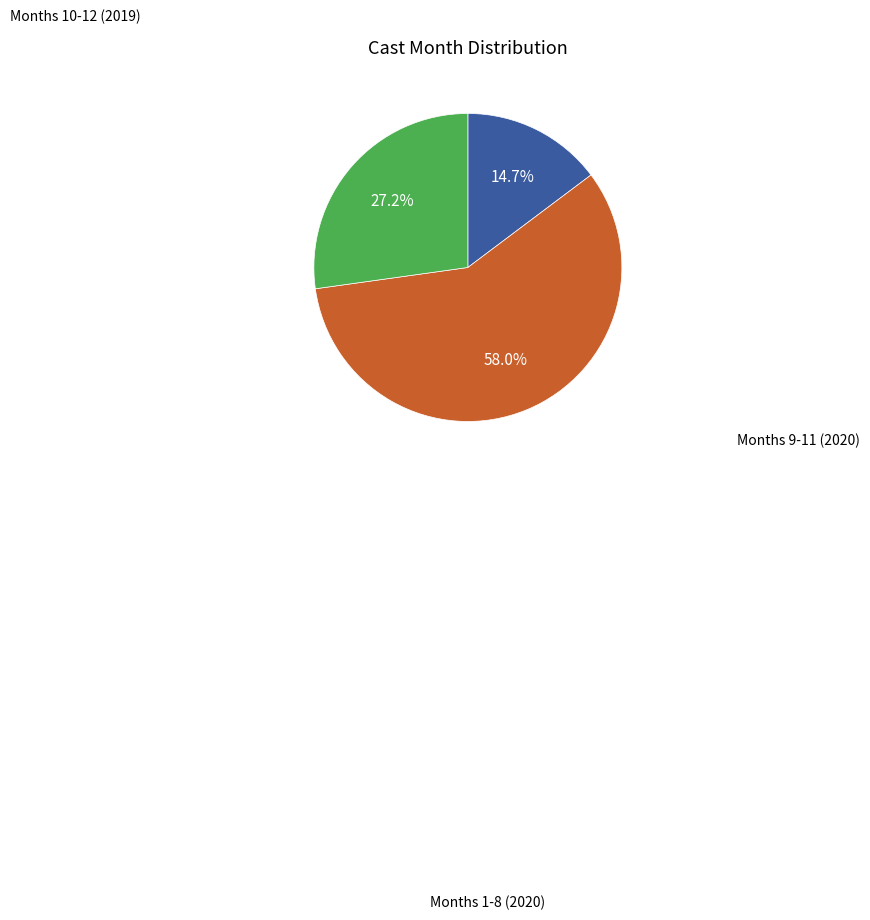

Does any single category account for the majority?

Yes